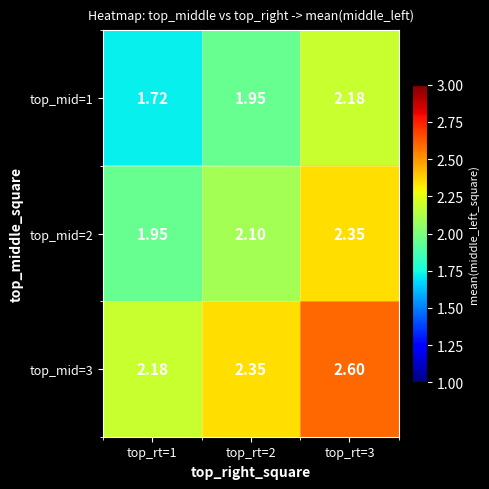

What is the spread (max minus min) of values at top_rt=3?

0.4